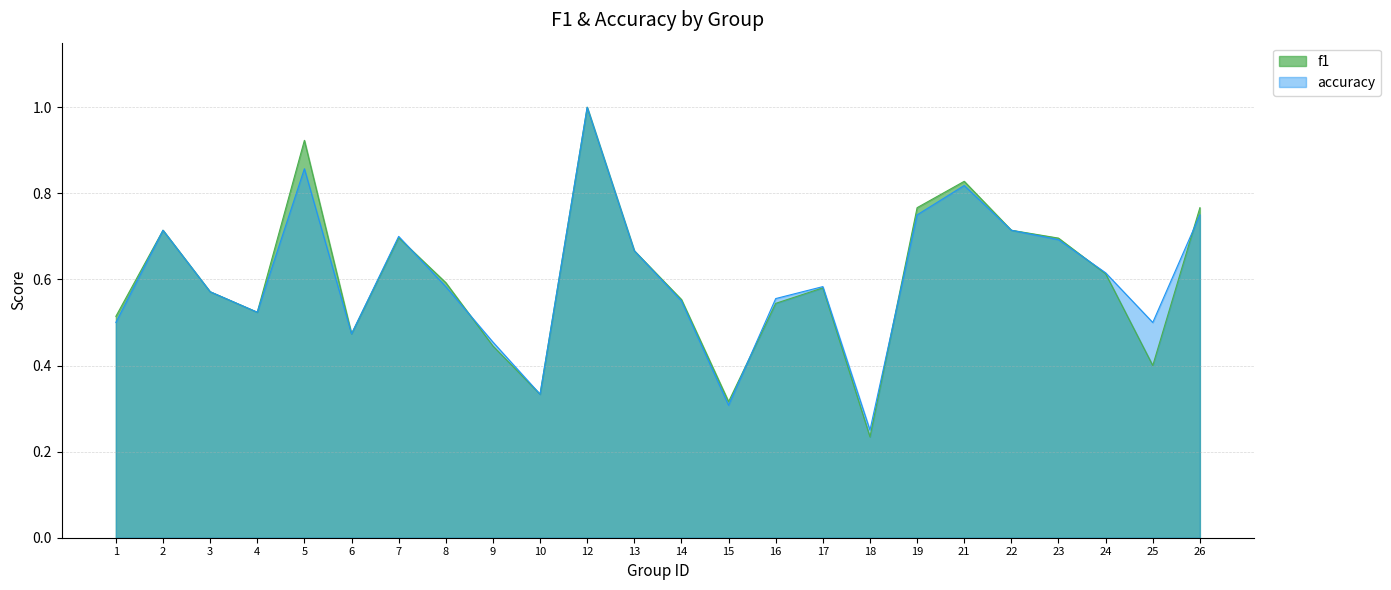

Does the chart display data point markers on the line(s)?

No